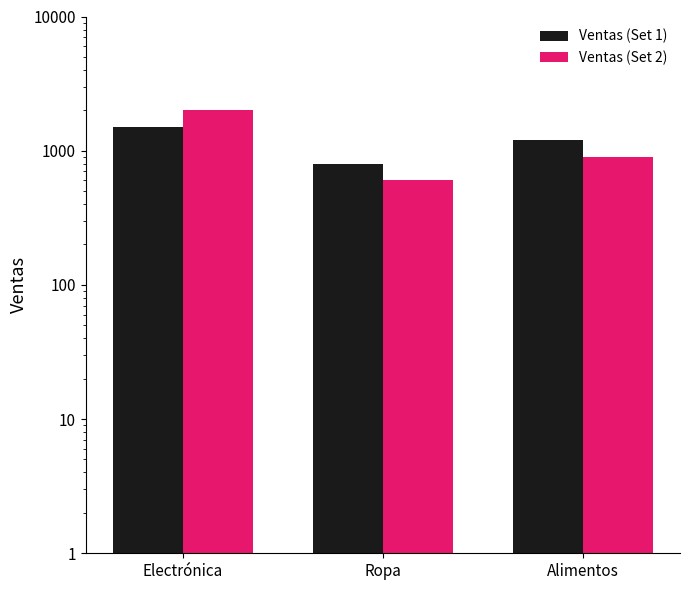

Reading left to right, extract all data points from this chart.

Ventas (Set 1): 1500	800	1200
Ventas (Set 2): 2000	600	900